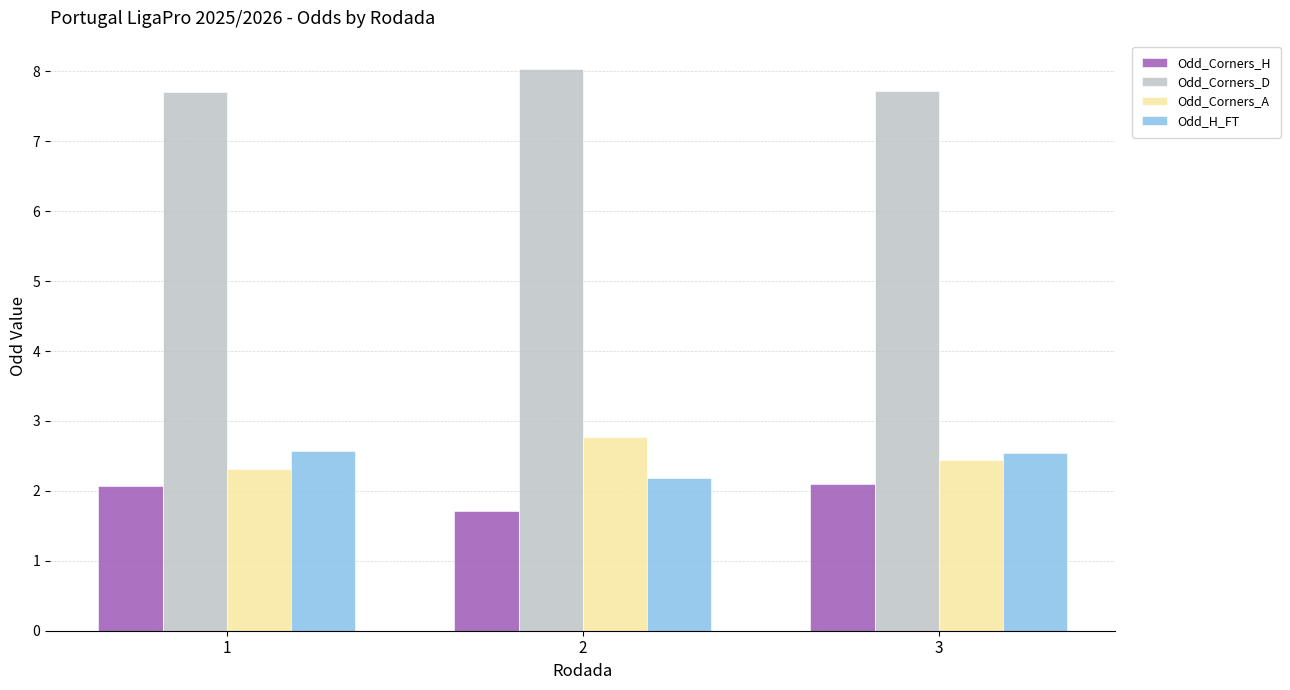

What is the total value across all series at 3?

14.8